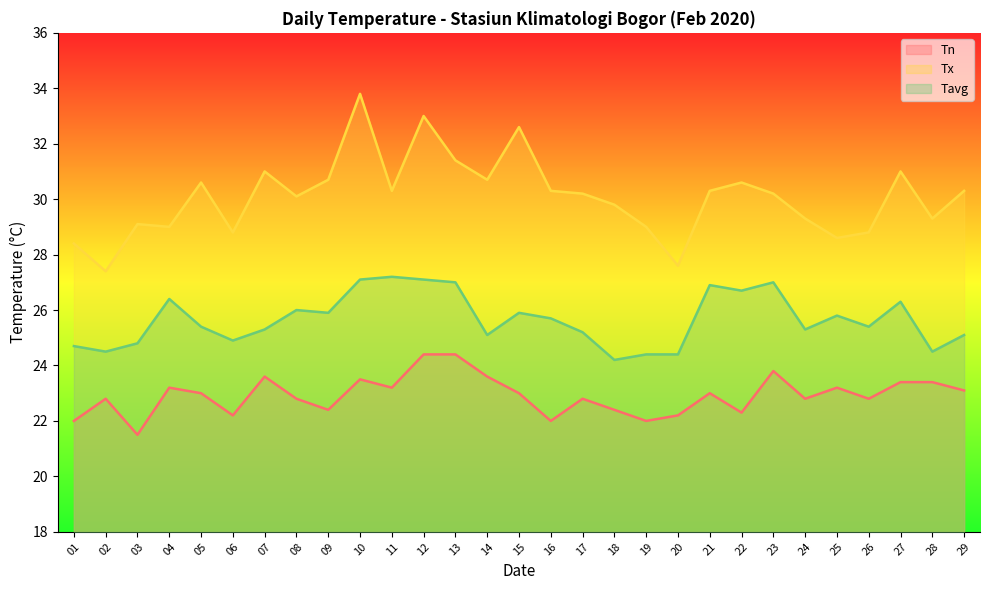

How many values in the Tn series exceed 23?

12